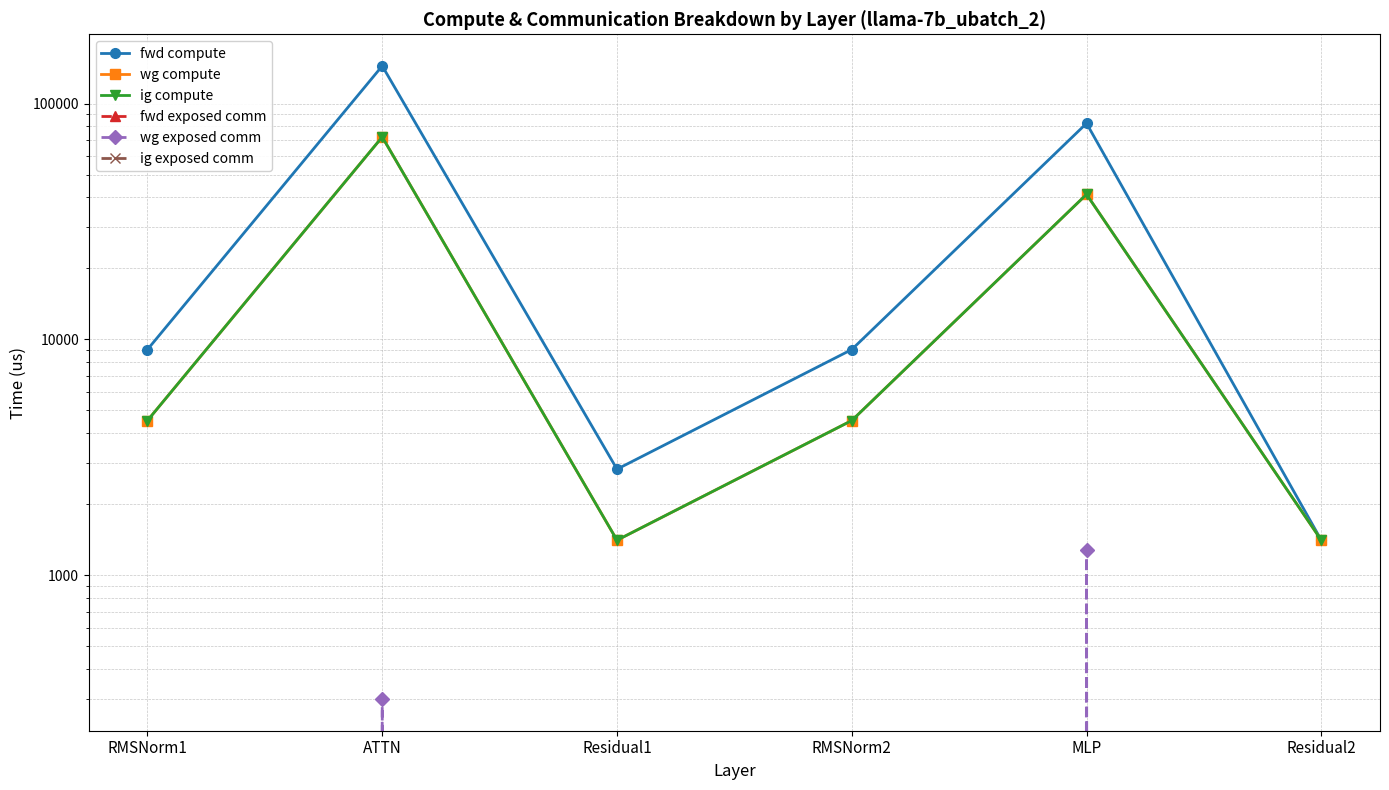

True or false: fwd exposed comm and fwd compute cross at least once.

False